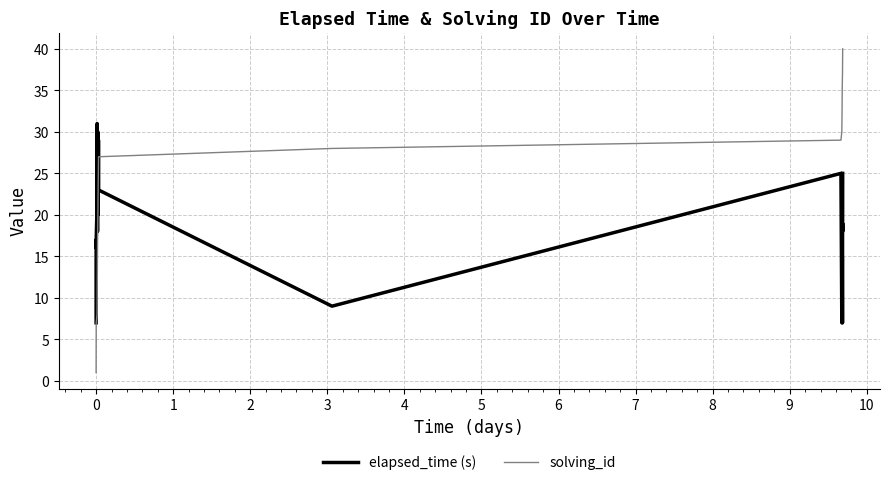

List the series in order of their peak value, lowest first.

elapsed_time (s), solving_id